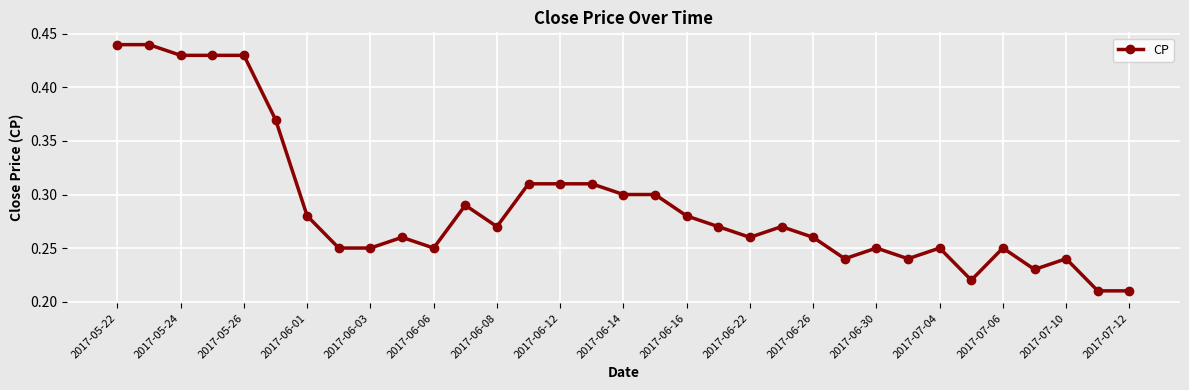

How many values are between 0 and 1?

33